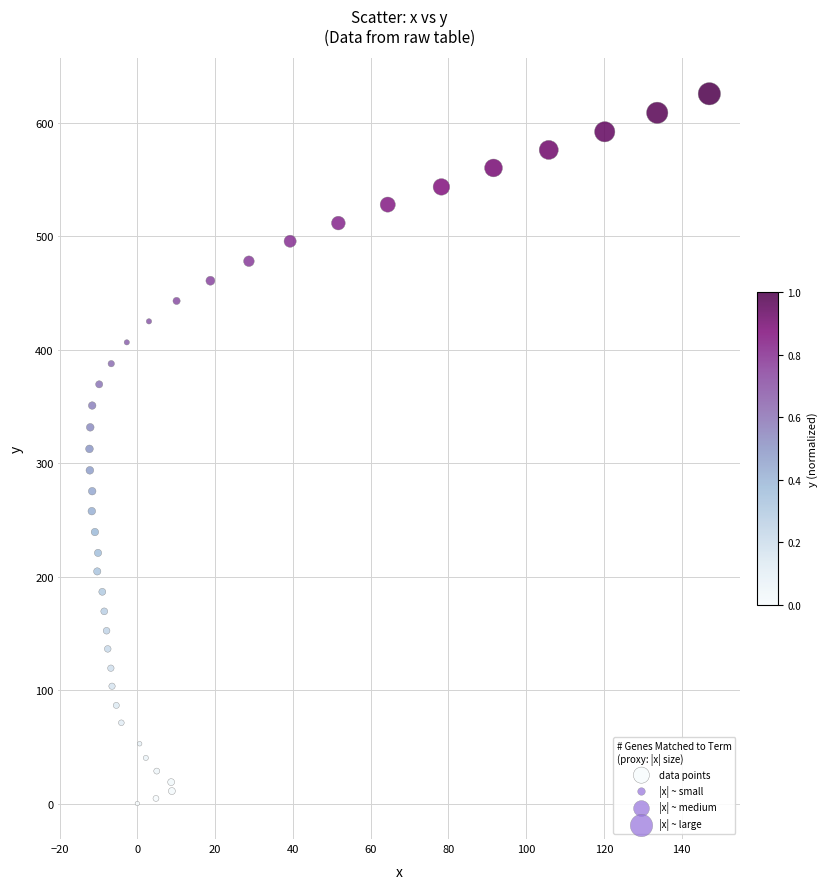

What is the range of Y values (max minus min)?

625.6